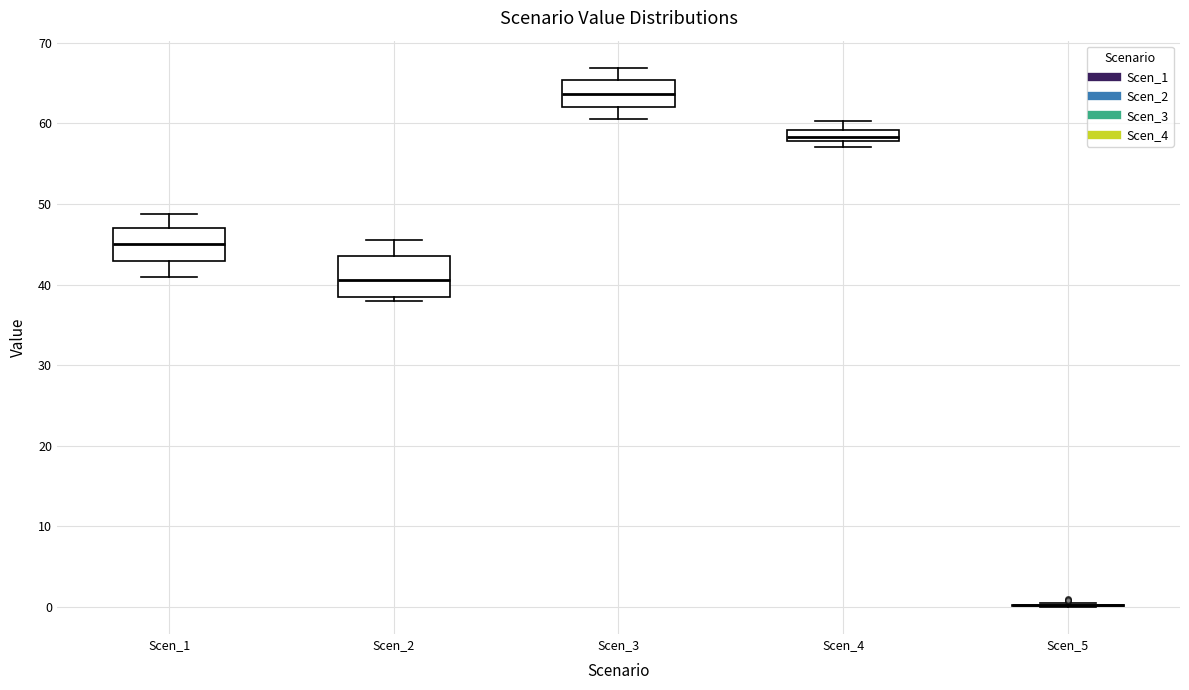

Which box is the tallest, from its lower edge to its upper edge?

Scen_2